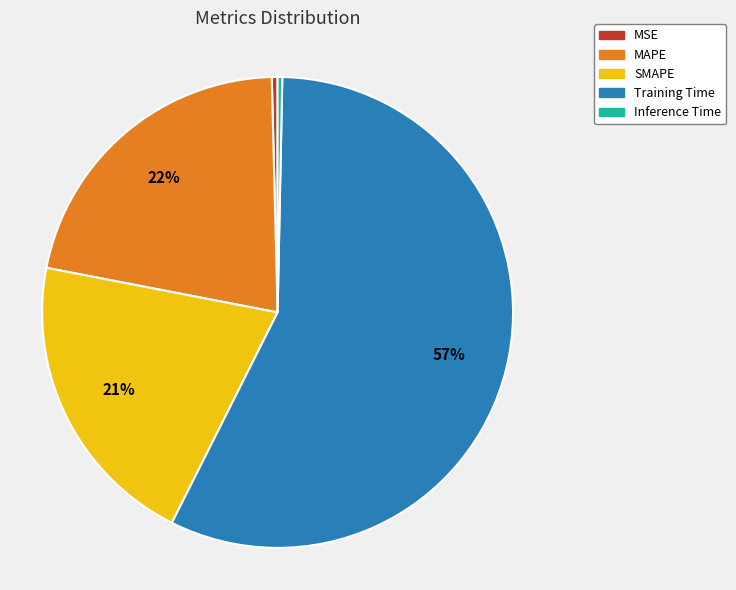

Which has a higher value, MAPE or SMAPE?

MAPE